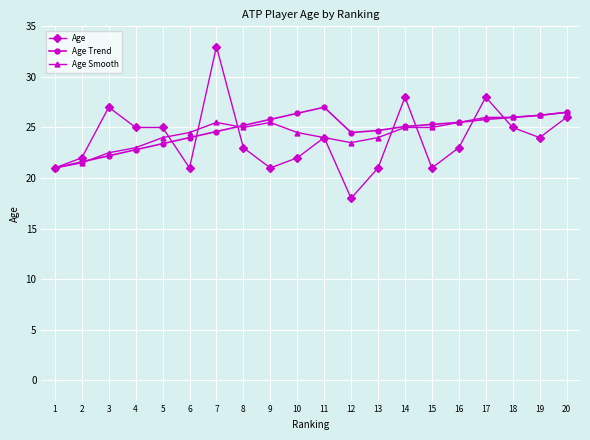

How many data points in Age are less than 24?

10